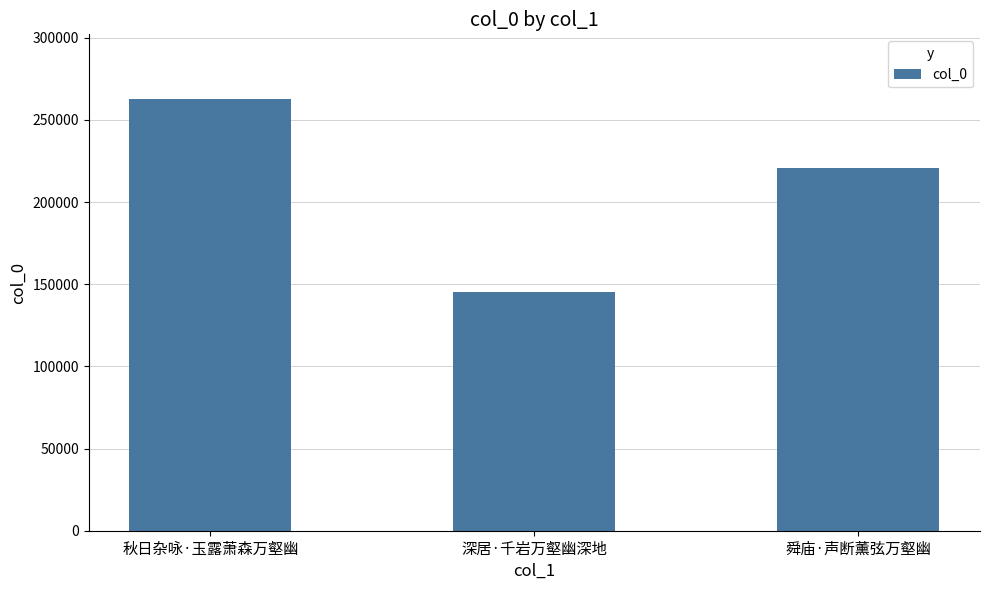

What is the ratio of the value at 秋日杂咏·玉露萧森万壑幽 to the value at 舜庙·声断薰弦万壑幽?

1.2